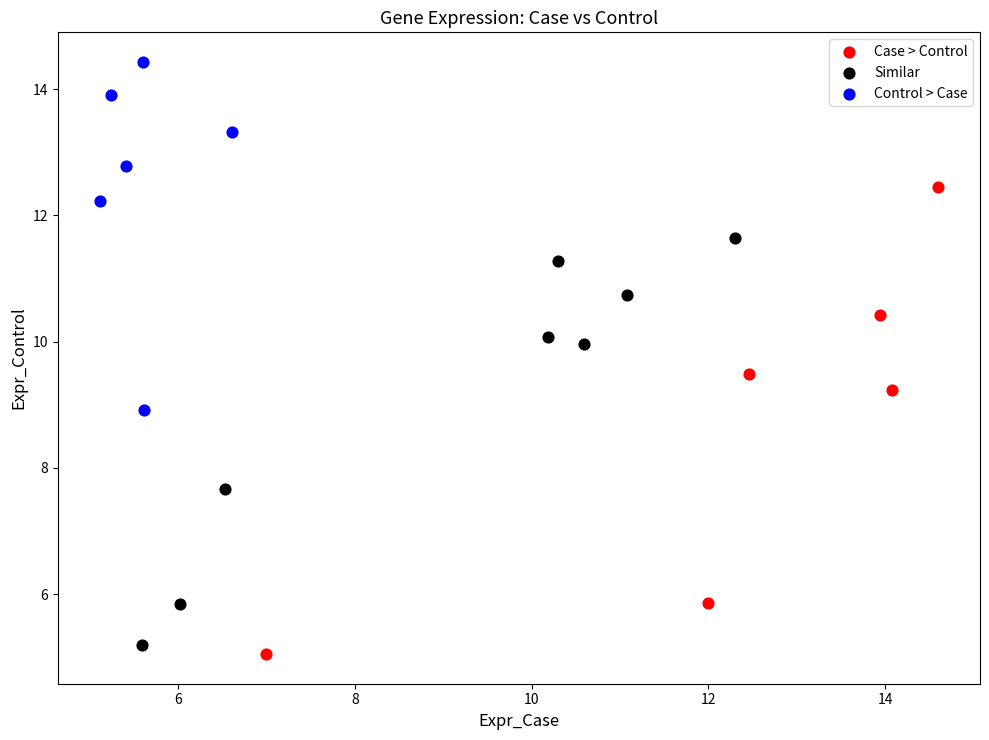

What are all the series names shown in the legend?

Case > Control, Similar, Control > Case